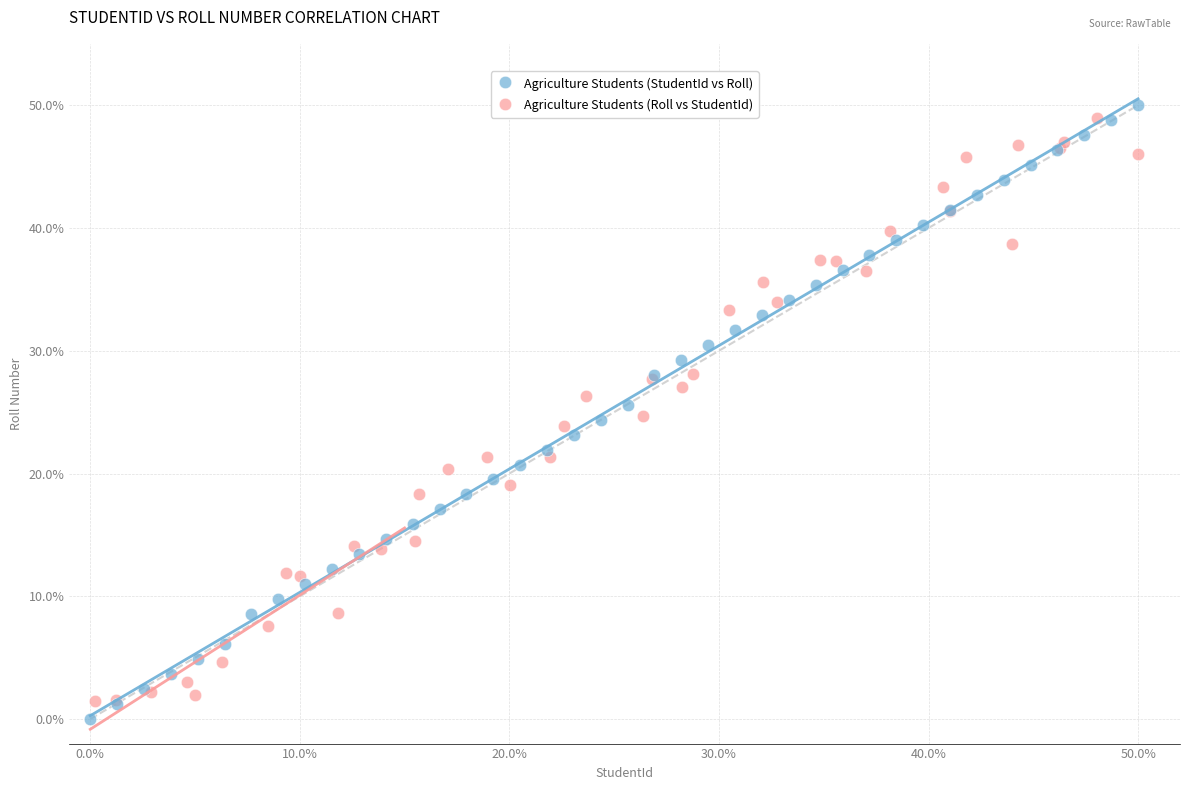

Which series reaches the minimum Y coordinate?

Agriculture Students (StudentId vs Roll)